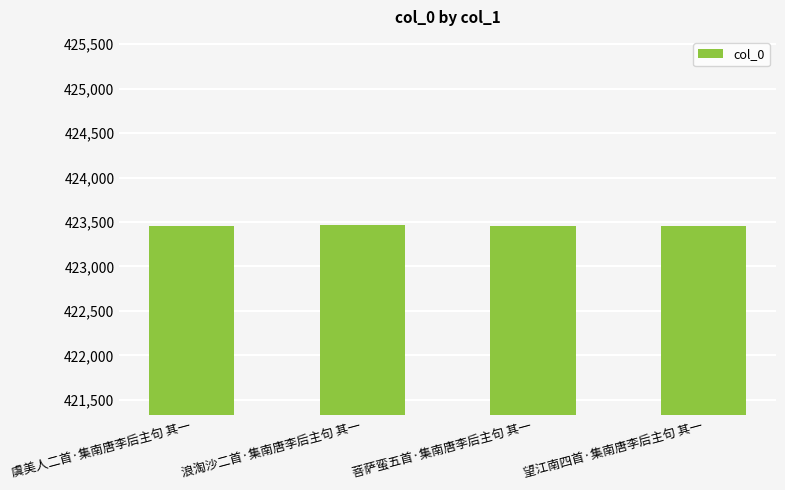

What is the smallest value displayed?

423451